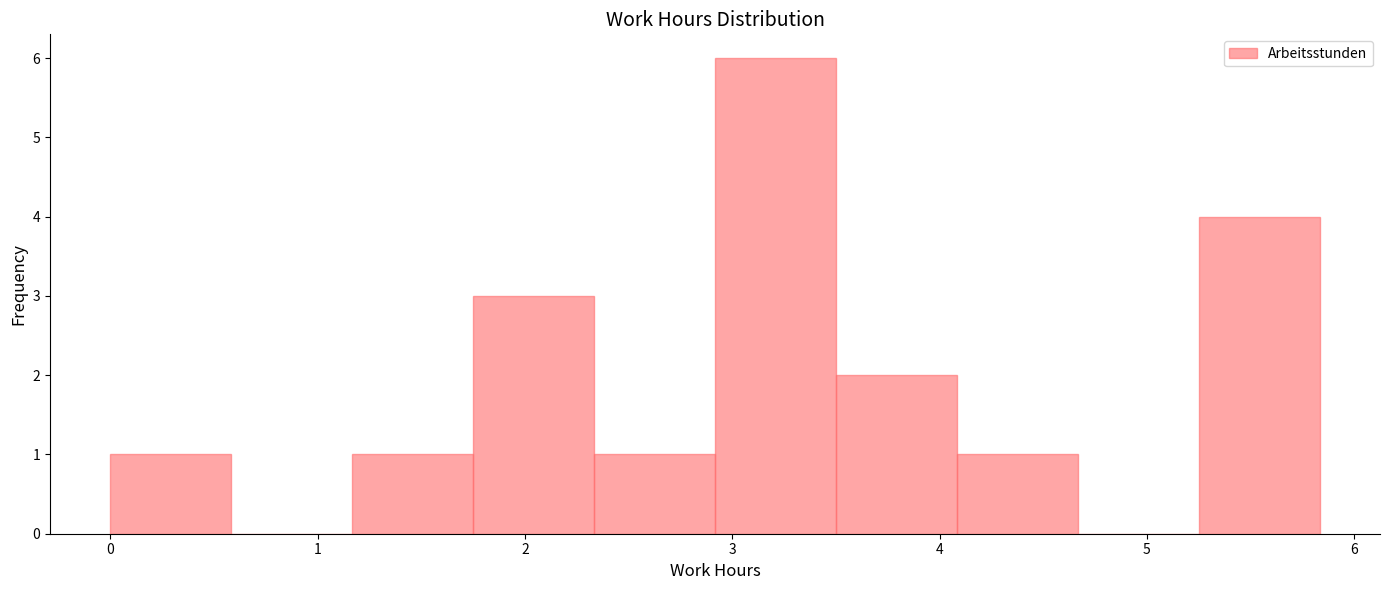

Reading left to right, list every bar in this chart as the range it spans on the x-axis followed by its height. Neither the bar edges nor the heights are printed on the chart, so give them approximately, as read against the axes.

0.0 to 0.6: 1
0.6 to 1.2: 0
1.2 to 1.8: 1
1.8 to 2.3: 3
2.3 to 2.9: 1
2.9 to 3.5: 6
3.5 to 4.1: 2
4.1 to 4.7: 1
4.7 to 5.3: 0
5.3 to 5.8: 4